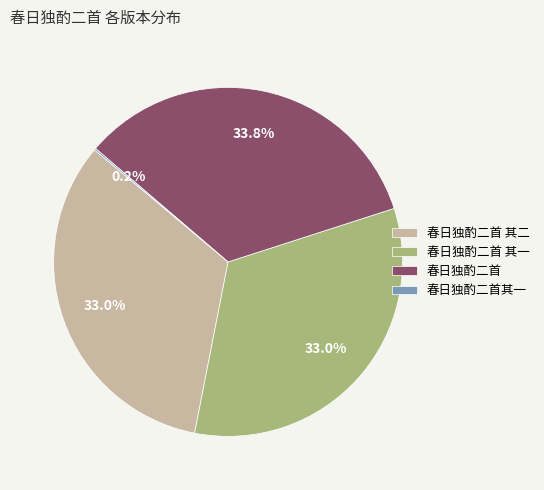

Which category has the biggest portion of the pie?

春日独酌二首